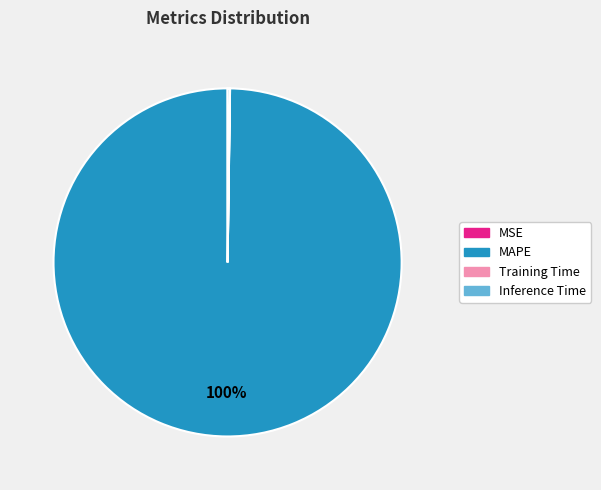

To the nearest percent, what percentage of the pie is MAPE?

100%